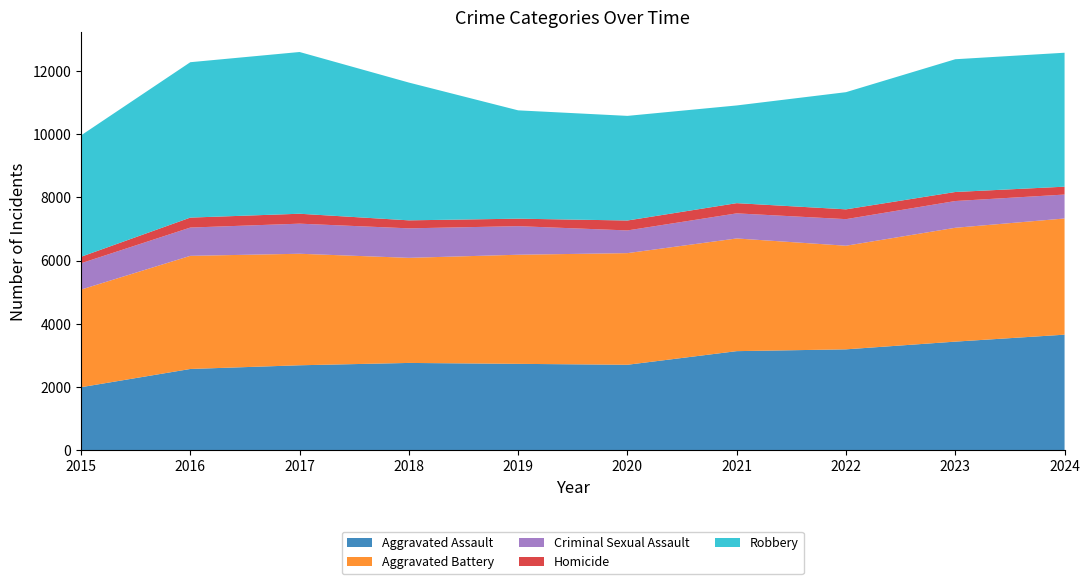

Reading left to right, list all the values displayed in this chart.

Aggravated Assault: 1994	2571	2688	2762	2733	2704	3135	3192	3436	3656
Aggravated Battery: 3088	3579	3528	3325	3452	3532	3565	3278	3602	3676
Criminal Sexual Assault: 833	895	952	933	904	718	794	841	846	757
Homicide: 205	315	314	253	237	314	323	310	286	249
Robbery: 3841	4916	5117	4359	3427	3310	3091	3707	4200	4238